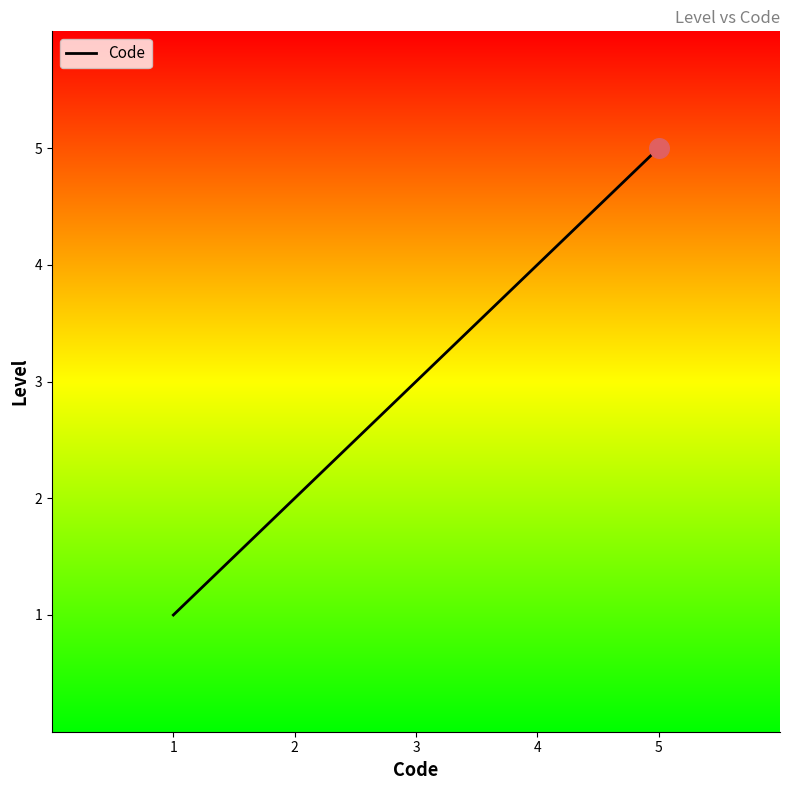

Which has a higher value, 2 or 4?

4